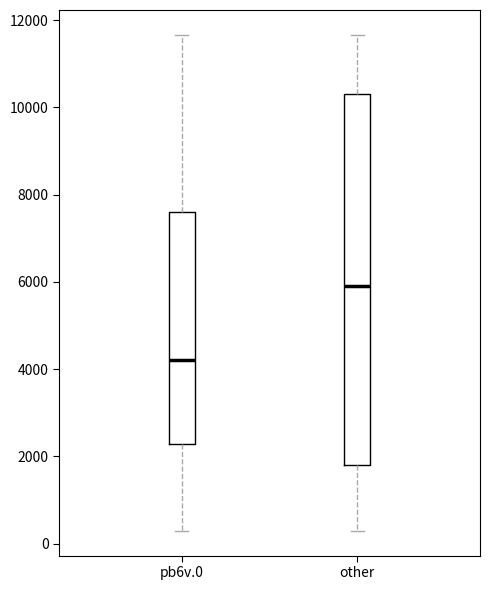

Which box is the tallest, from its lower edge to its upper edge?

other